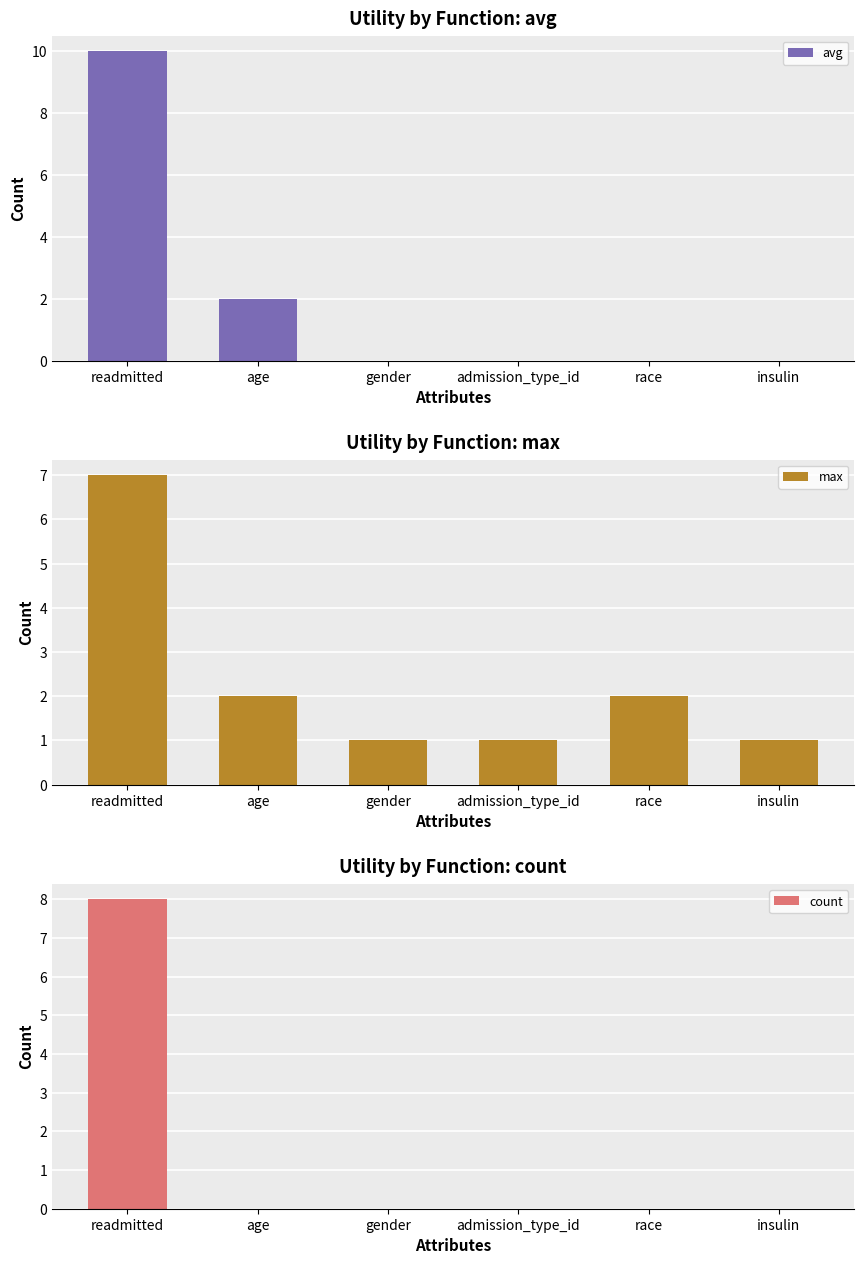

Is the value of max at age greater than the value of avg at gender?

Yes